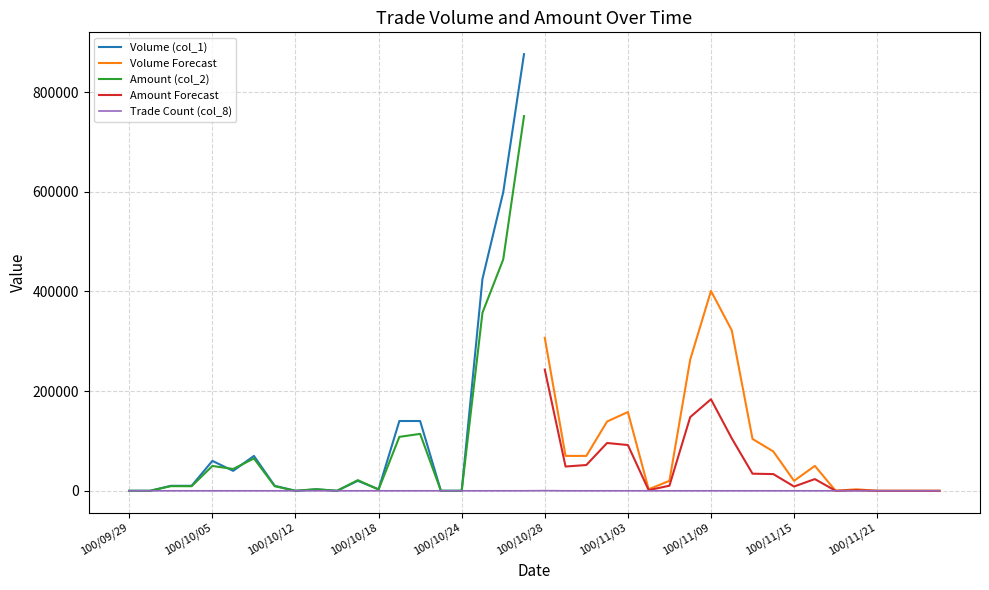

How many positive values does the Trade Count (col_8) series have?

29